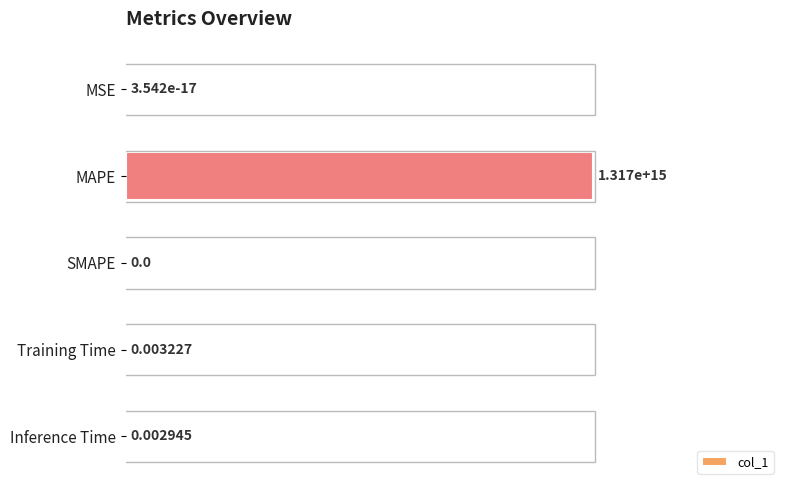

What is the sum of all values?

1.0